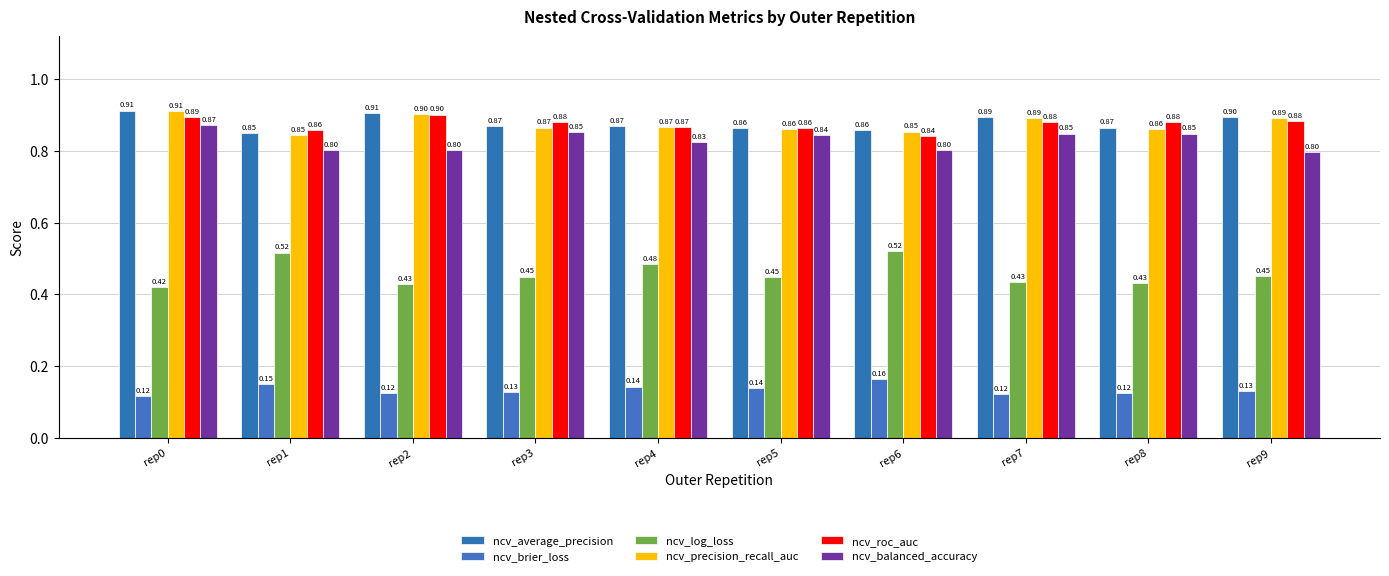

How many series are shown in this chart?

6